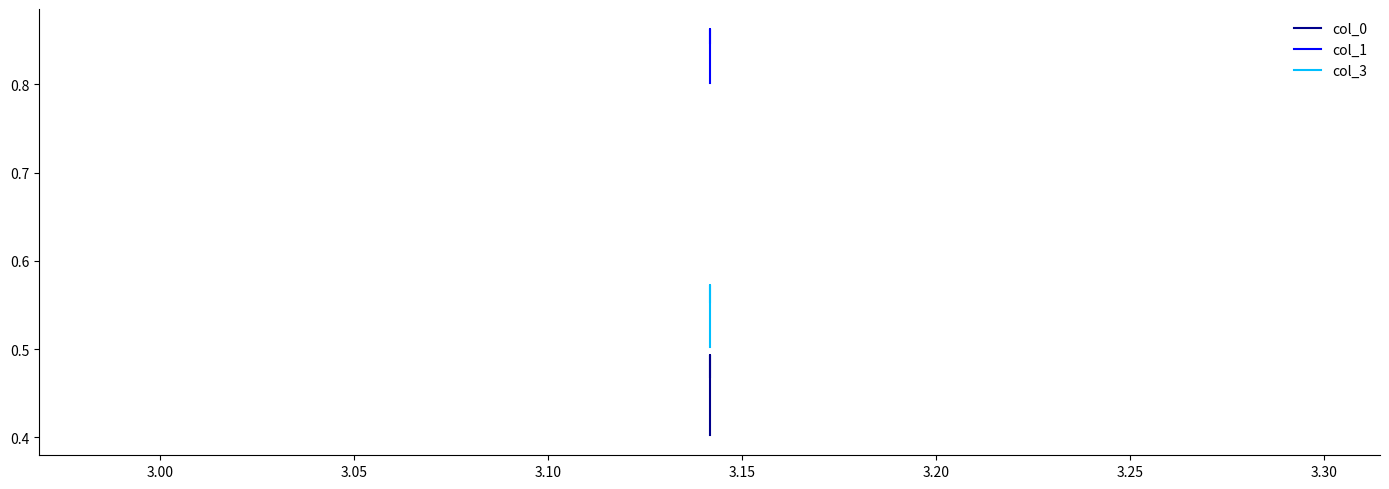

Is the value of col_1 at 3.00 greater than the value of col_0 at 3.05?

Yes